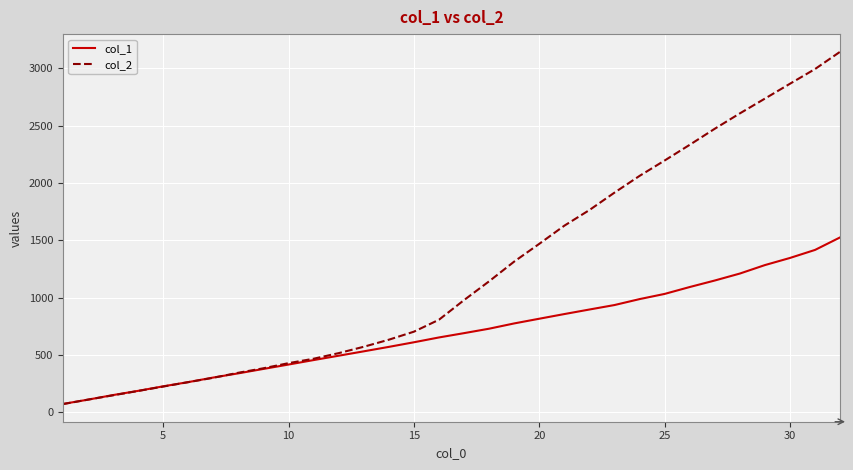

What is the highest value of the col_1 series?

1524.6